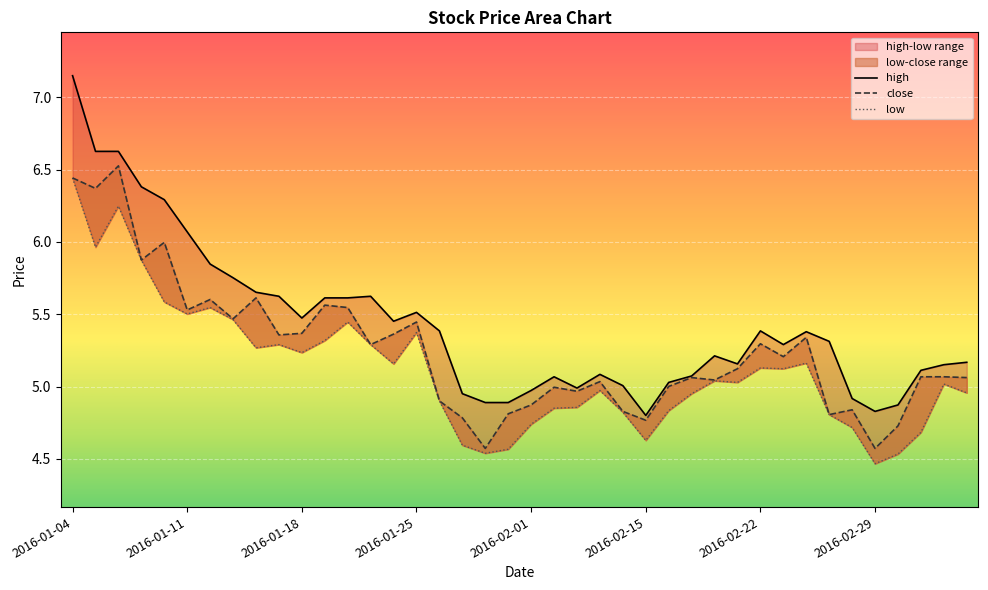

How many lines are shown in the chart?

3